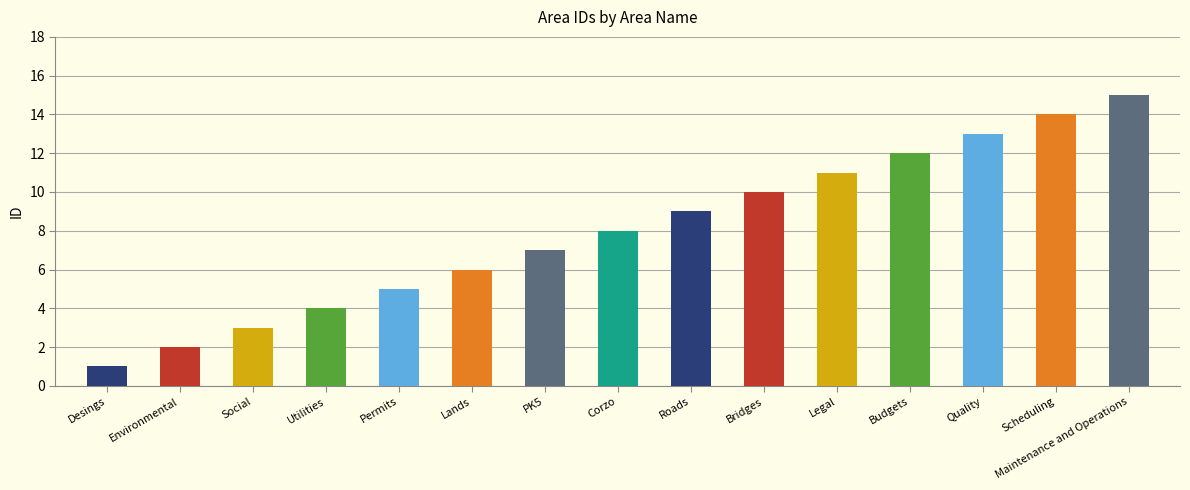

What is the change in value from Corzo to Scheduling?

+6